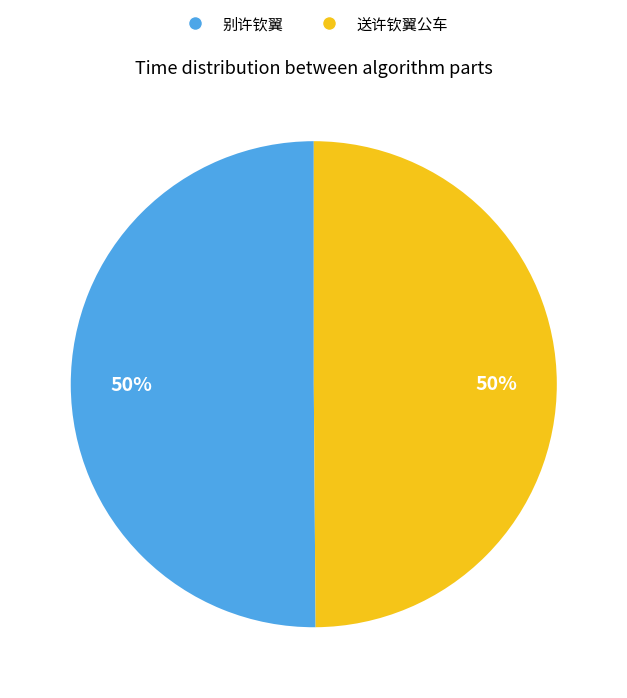

To the nearest percent, what percentage of the pie is 别许钦翼?

50%